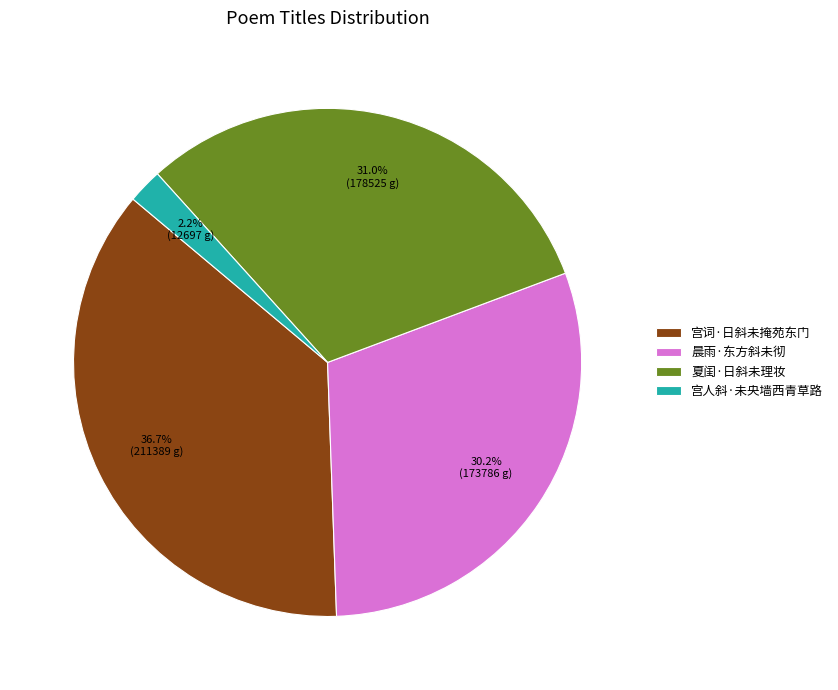

Which category has the biggest portion of the pie?

宫词·日斜未掩苑东门